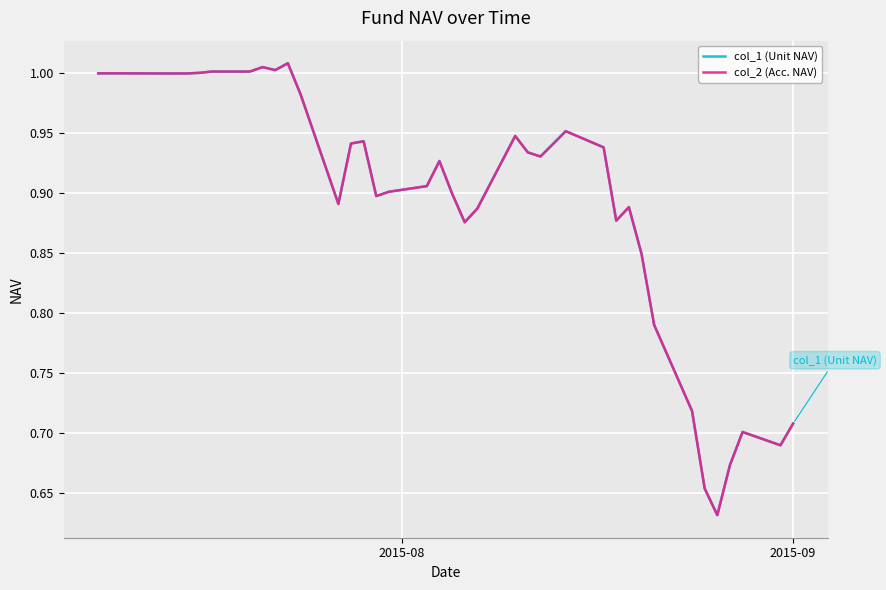

How many lines are shown in the chart?

2